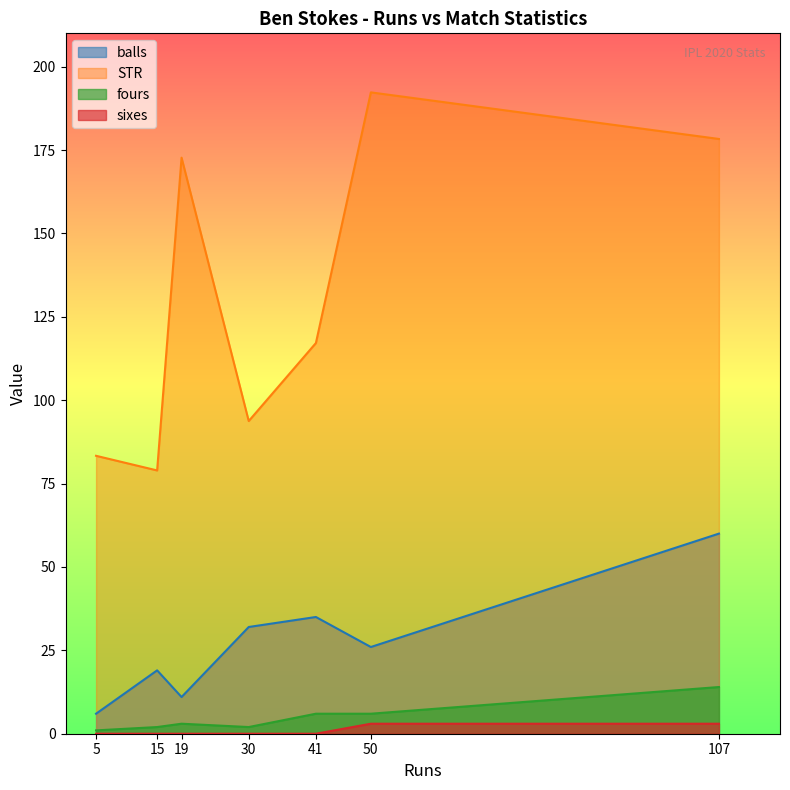

True or false: fours and STR intersect in this chart.

False